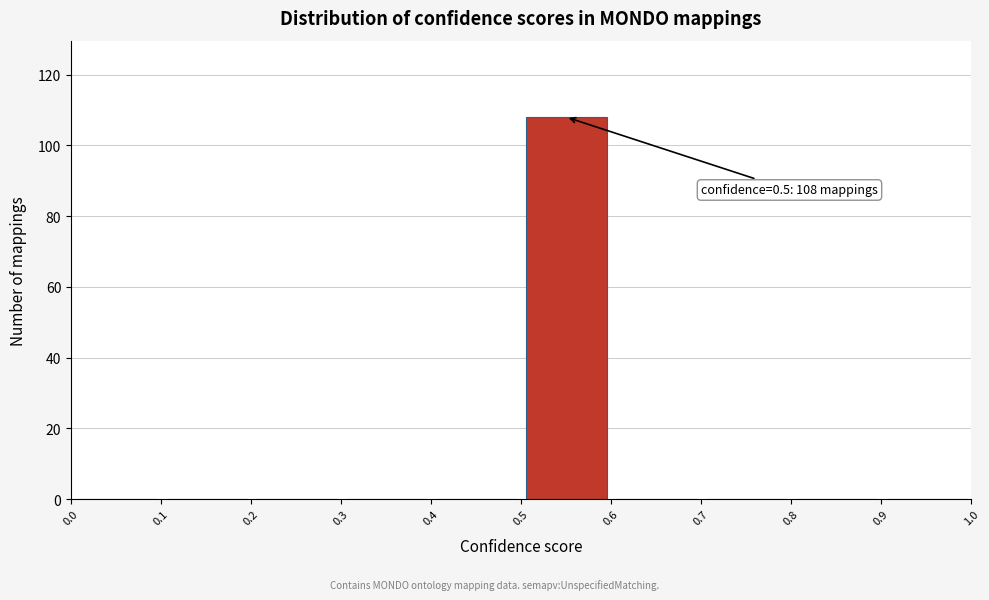

Which range on the x-axis has the tallest bar?

0.5 to 0.6